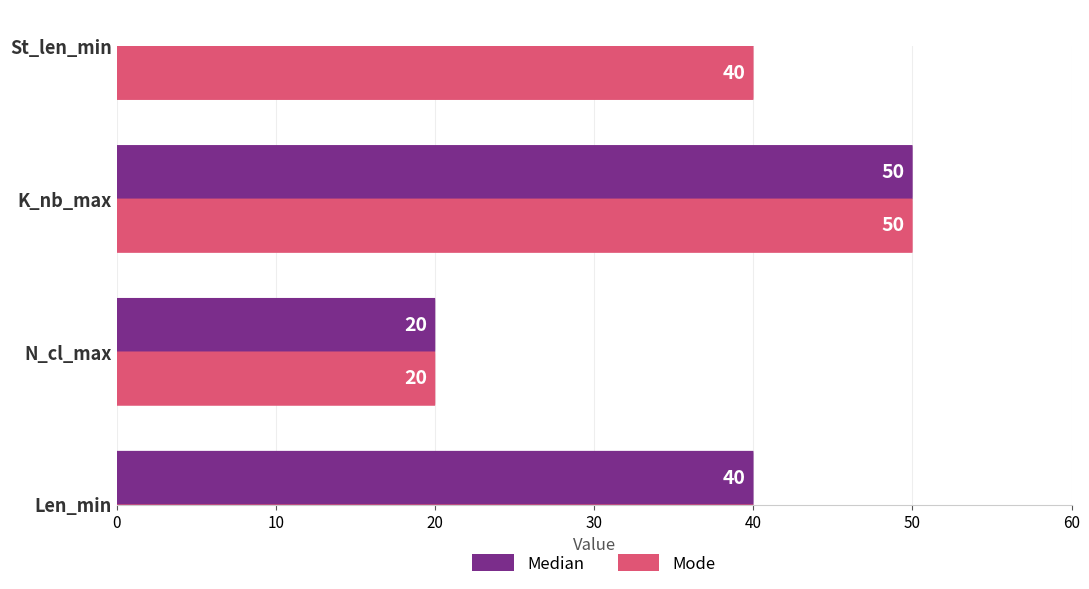

Count the Median values in the range 40 to 50.

3